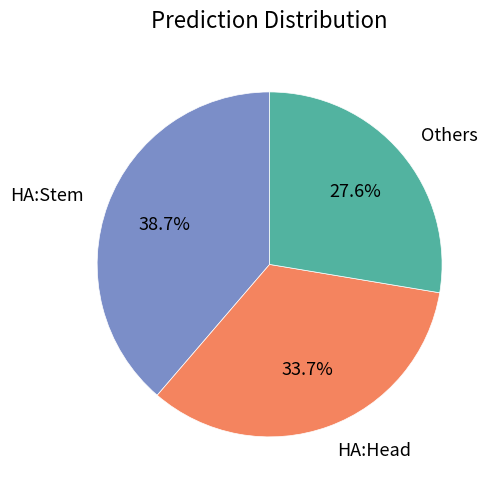

Which slice is the smallest?

Others